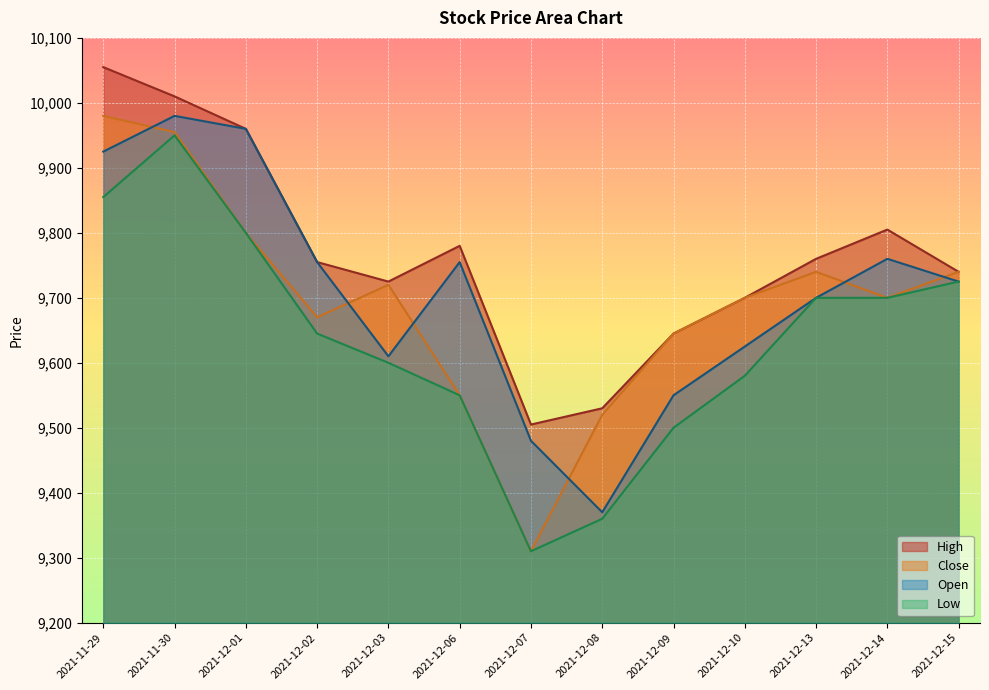

True or false: Open and Low cross at least once.

False